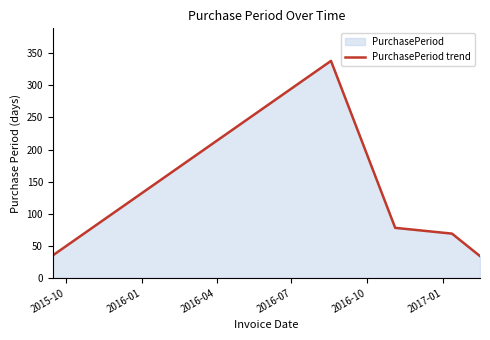

How many interior local peaks (higher than both neighbors) does the data have?

1